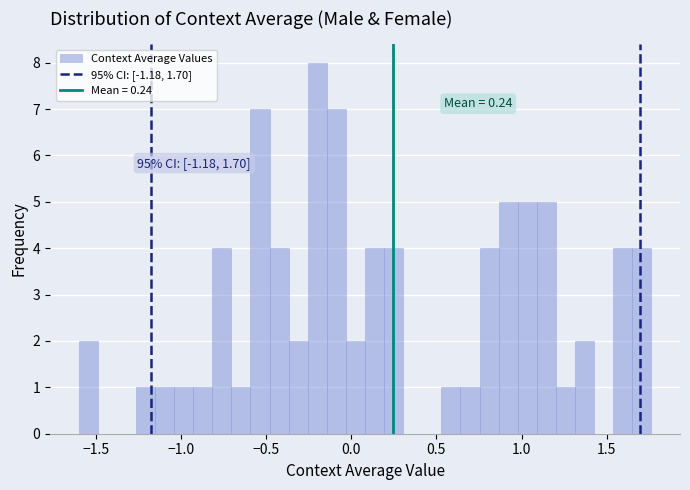

Read against the x-axis, roughly where is the centre of the tallest bar?

-0.20